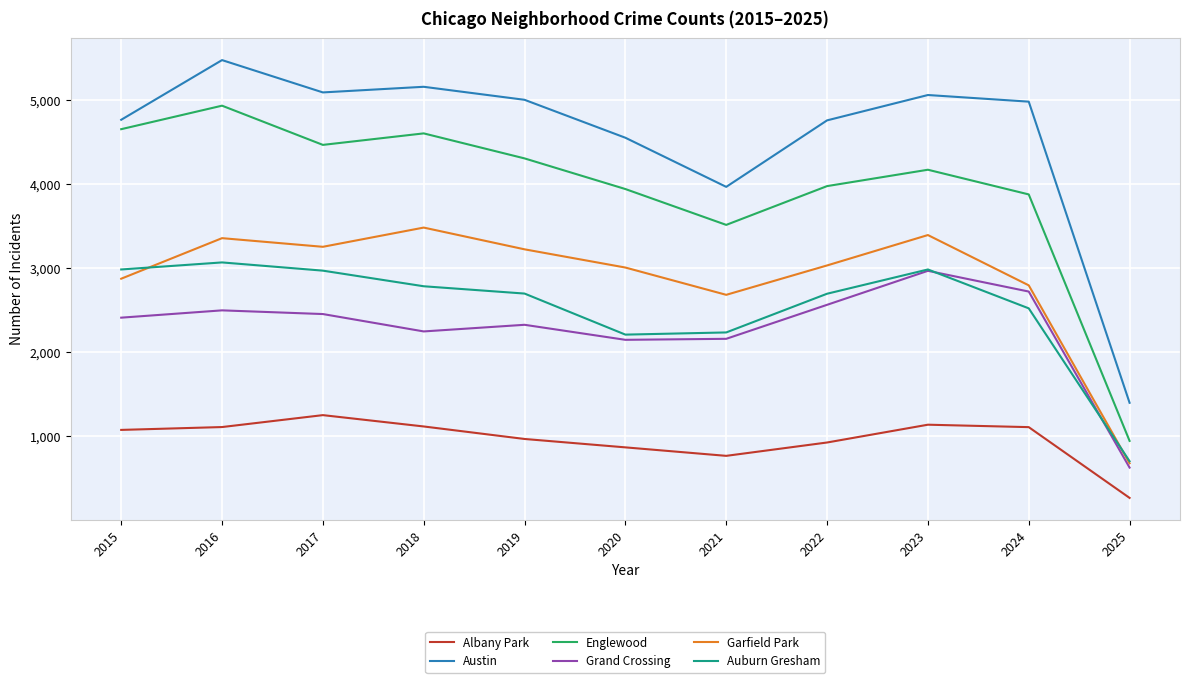

At which label does Grand Crossing reach its peak?

2023